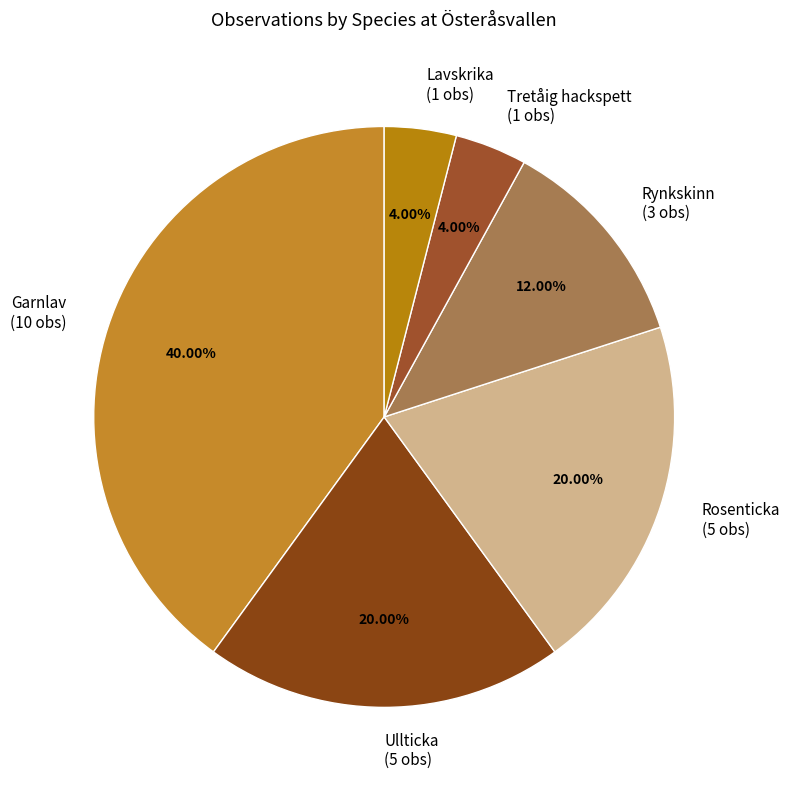

Approximately how many times larger is the value at Ullticka (5 obs) compared to Lavskrika (1 obs)?

5.0